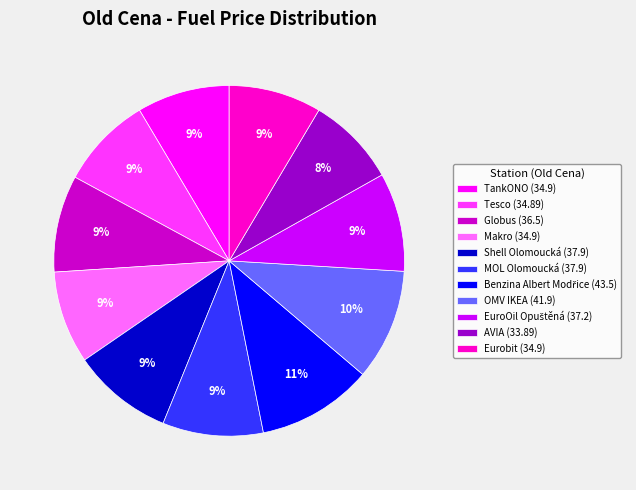

Do Tesco (34.89) and OMV IKEA (41.9) together represent more than half of the pie?

No